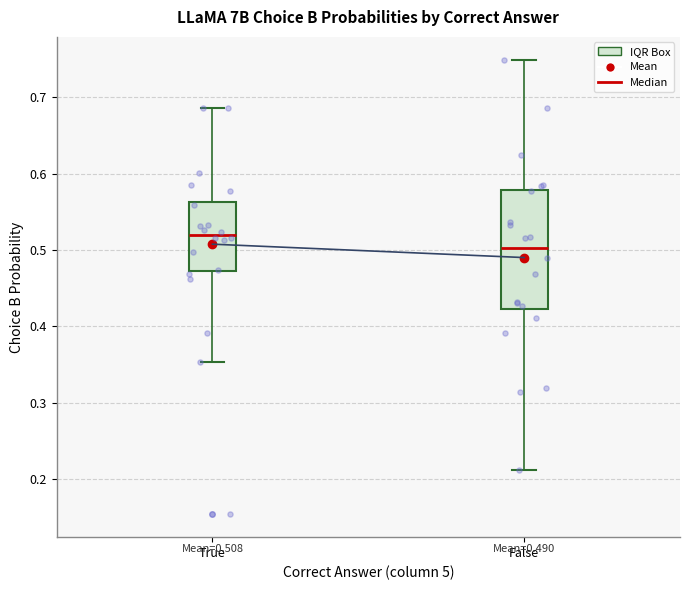

Which box is the tallest, from its lower edge to its upper edge?

False